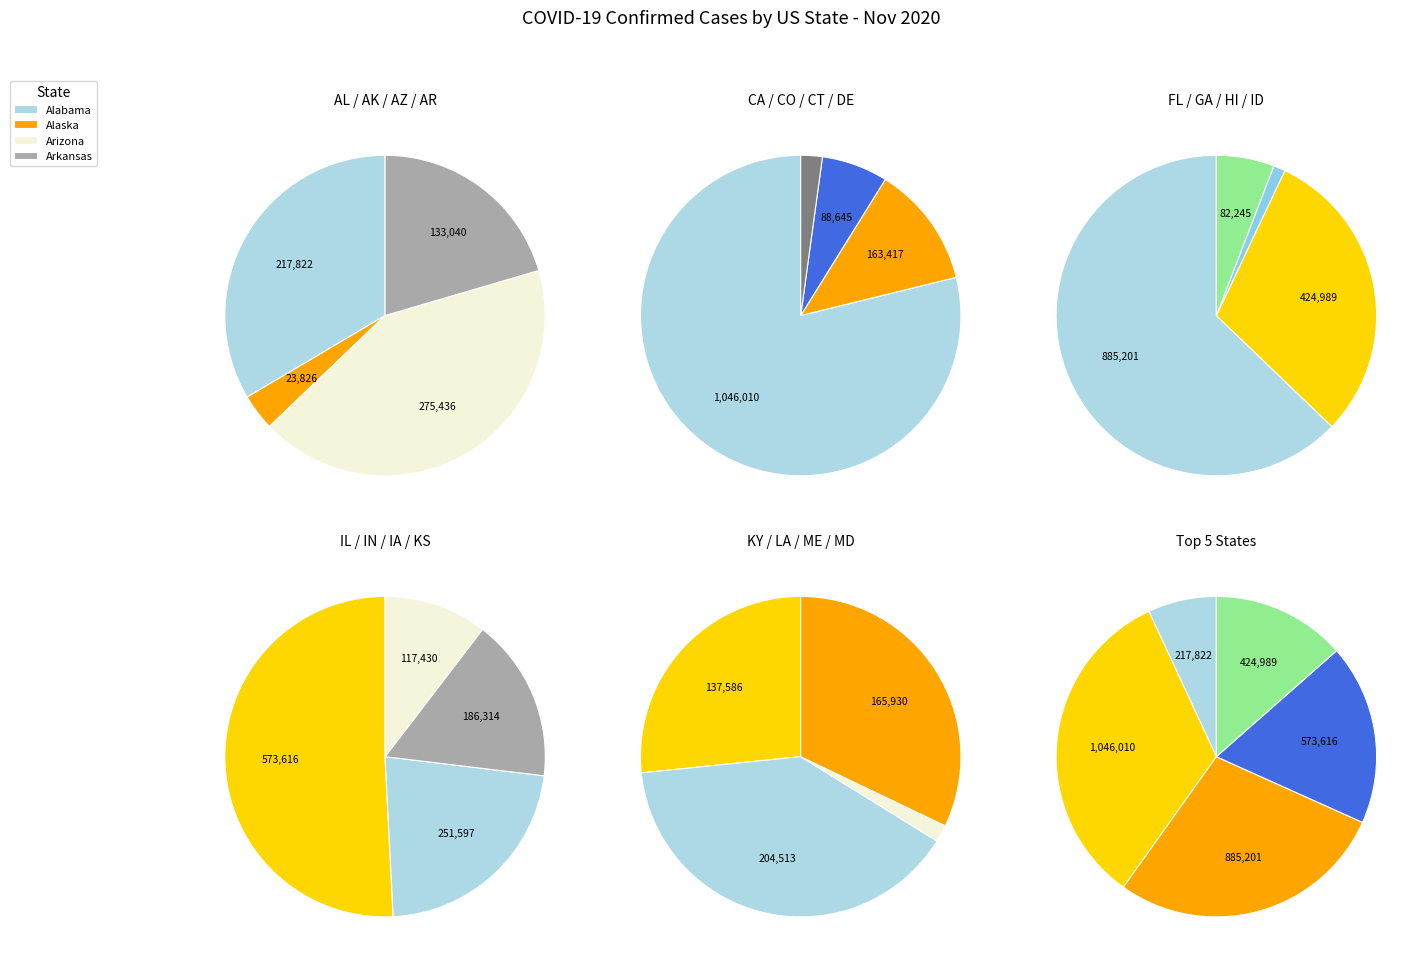

Rank the categories by value from lowest to highest.

Maine, Hawaii, Alaska, Delaware, Idaho, Connecticut, Kansas, Arkansas, Kentucky, Colorado, Maryland, Iowa, Louisiana, Alabama, Indiana, Arizona, Georgia, Illinois, Florida, California